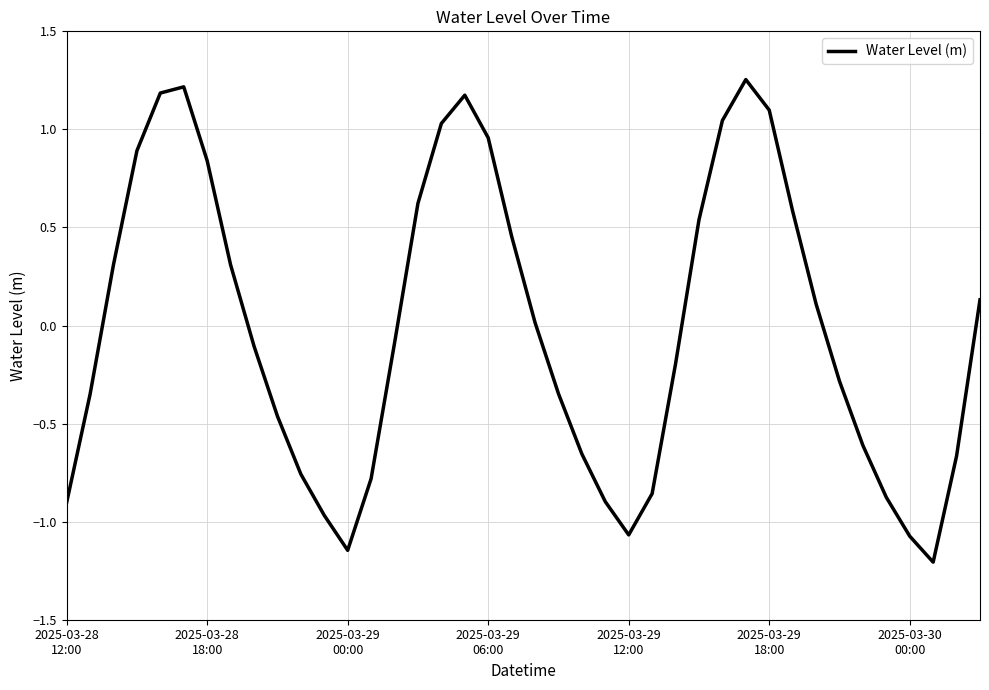

What is the smallest value displayed?

-1.2